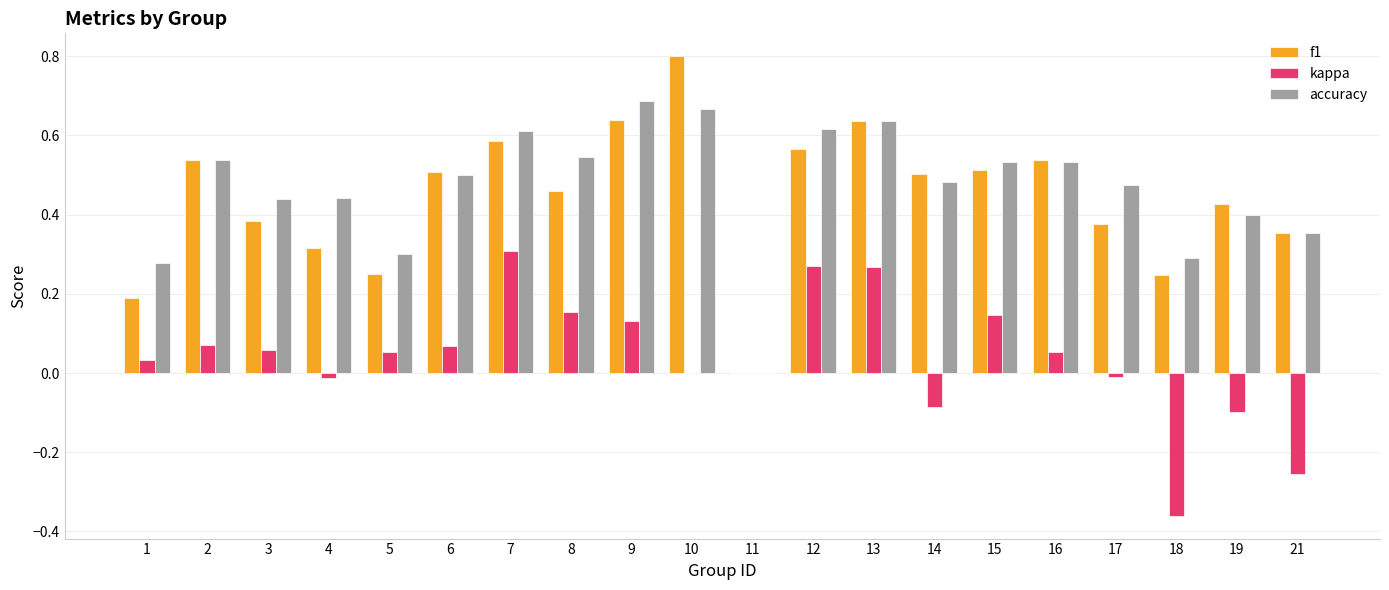

What is the sum of all accuracy values?

9.3